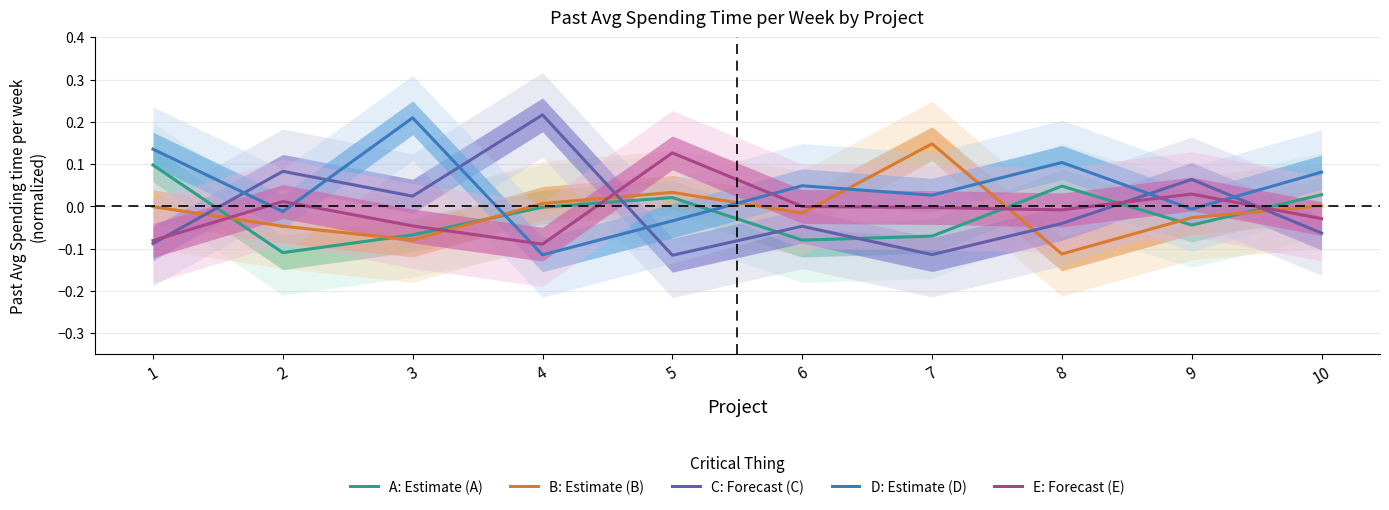

In E: Forecast (E), how many points are lower than both neighbors (excluding endpoints)?

2